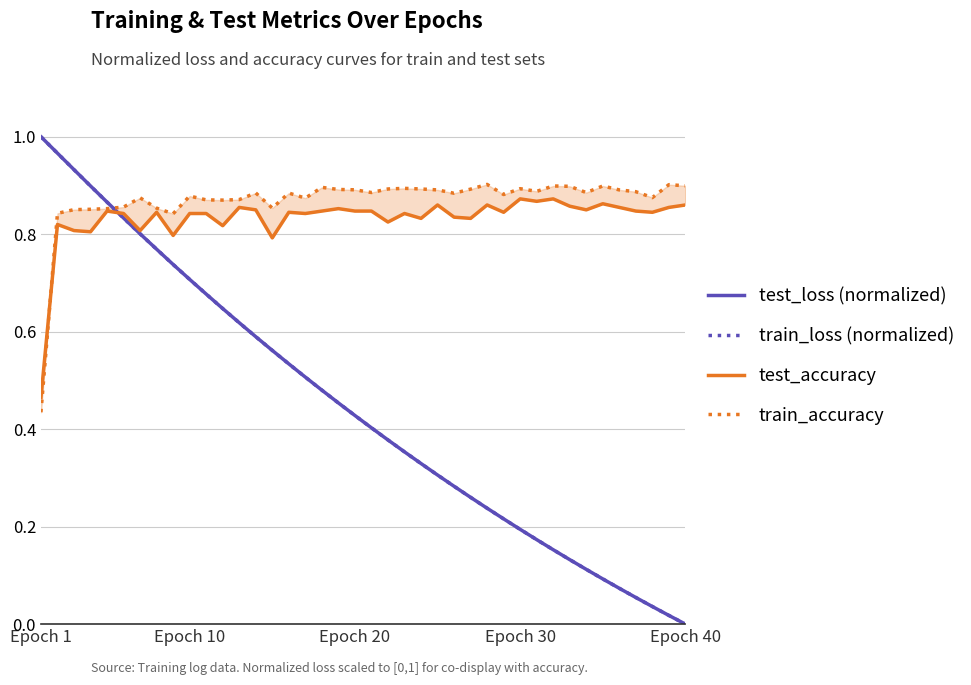

How many times do train_loss (normalized) and test_accuracy cross each other?

1